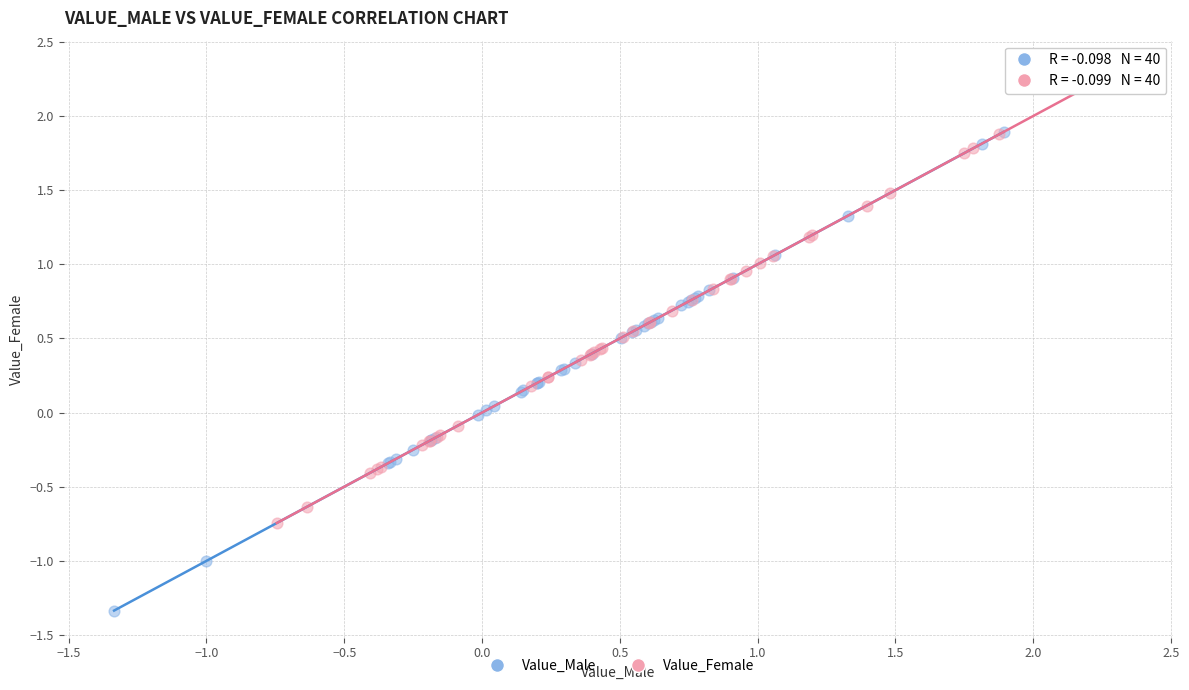

Which series has the largest Y range (max minus min)?

Value_Male